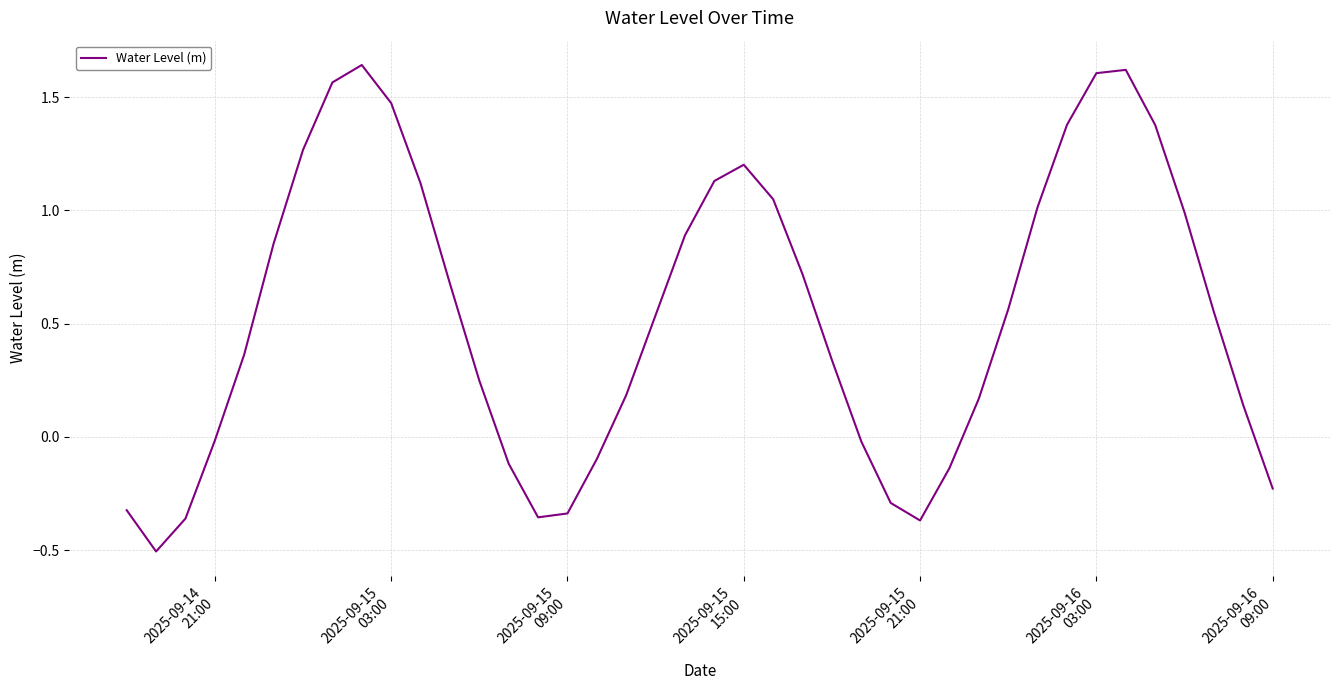

What is the smallest value displayed?

-0.5